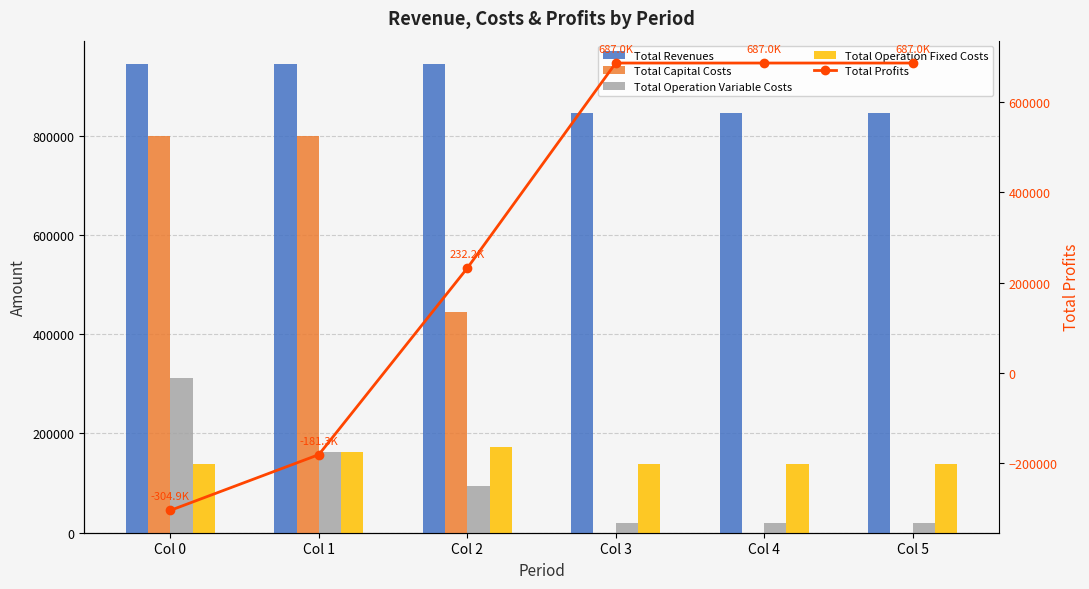

Reading left to right, transcribe all the data shown in this chart.

Total Revenues: 944532.8	944532.8	944532.8	846032.2	846032.2	846032.2
Total Capital Costs: 799851.0	799896.0	444952.0	0.0	0.0	0.0
Total Operation Variable Costs: 311367.4	163344.1	94757.9	20069.8	20069.8	20069.8
Total Operation Fixed Costs: 138210.2	162605.4	172607.0	138979.4	138979.4	138979.4
Total Profits: -304895.8	-181312.7	232215.9	686983.0	686983.0	686983.0